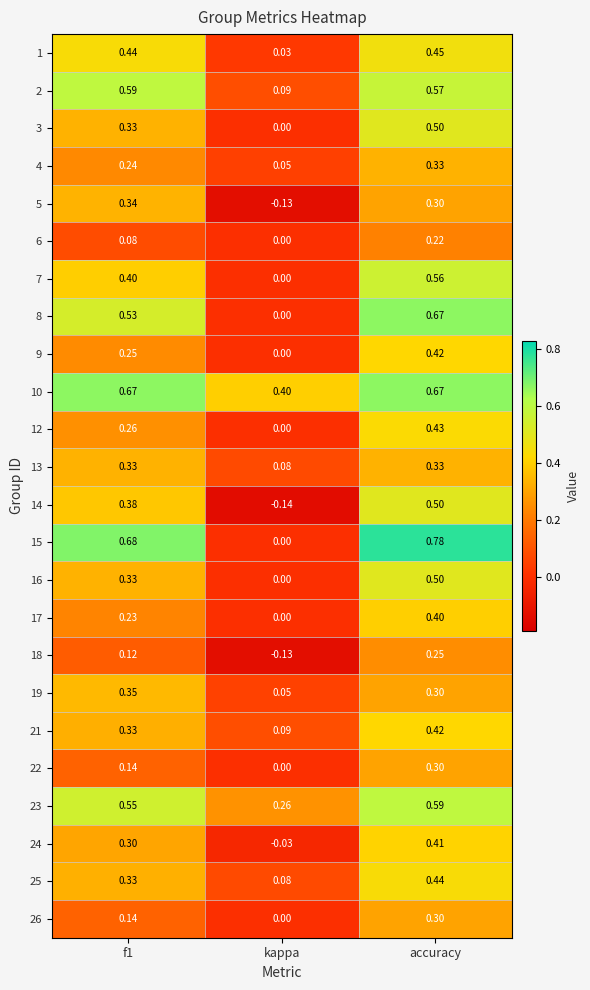

Which label corresponds to the largest value in the chart?

accuracy